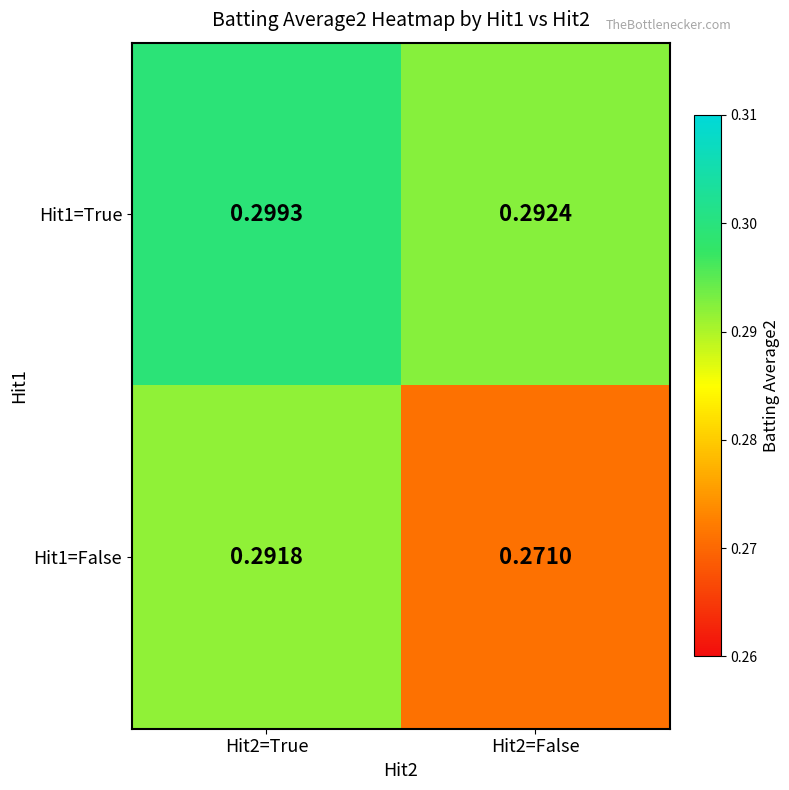

Is the value of Hit1=False at Hit2=True greater than the value of Hit1=True at Hit2=False?

No